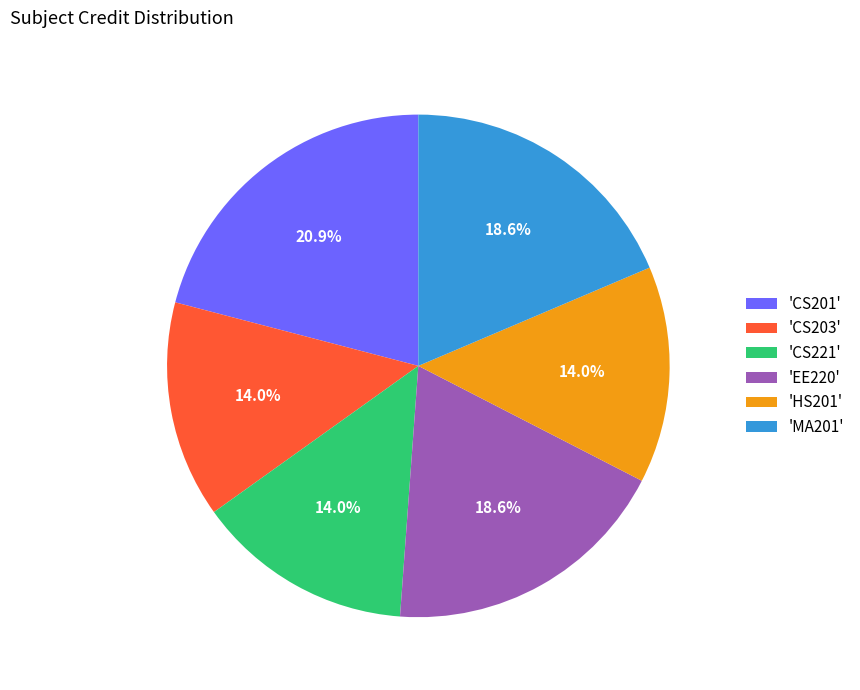

What is the total percentage of 'CS201' and 'MA201'?

39.5%